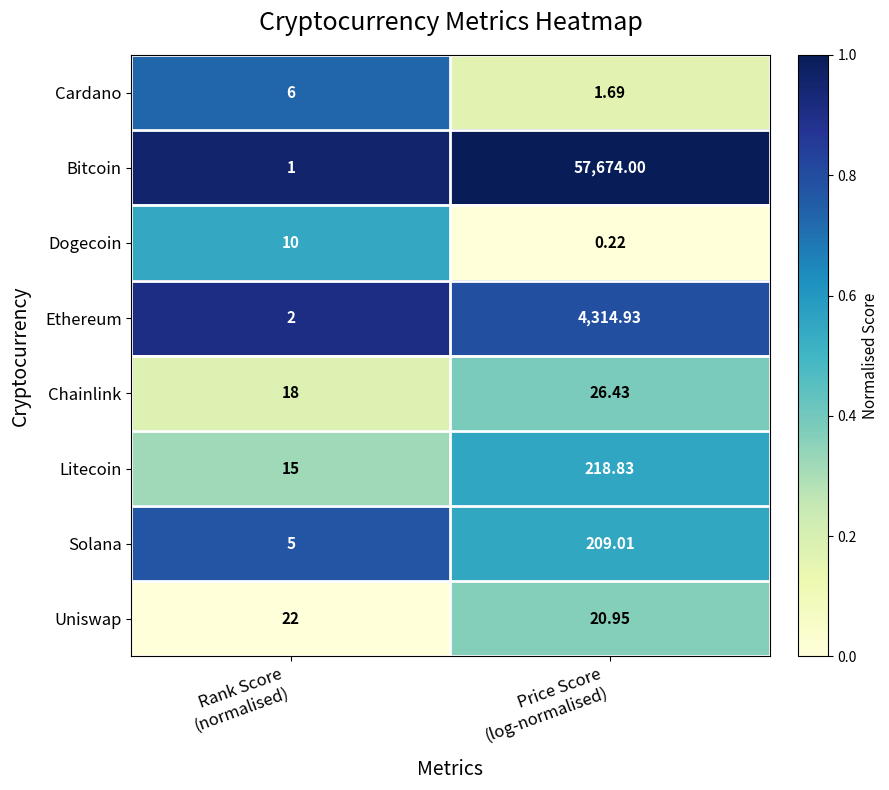

Which series has the largest total across all categories?

Bitcoin